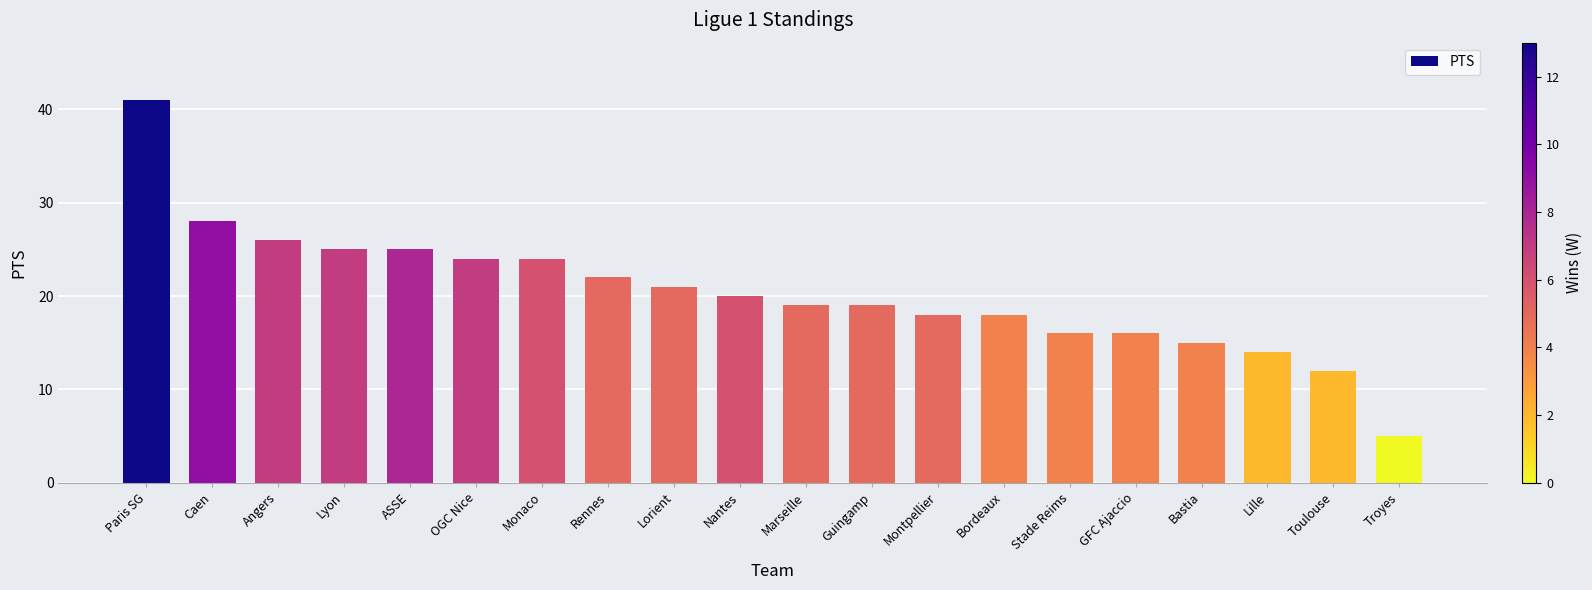

Reading right to left, transcribe all the data shown in this chart.

5	12	14	15	16	16	18	18	19	19	20	21	22	24	24	25	25	26	28	41